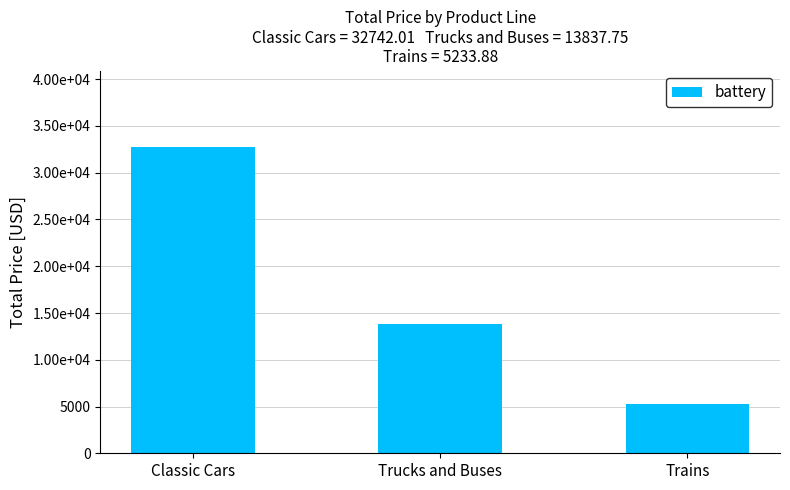

What is the sum of the values at Trucks and Buses and Classic Cars?

46579.8